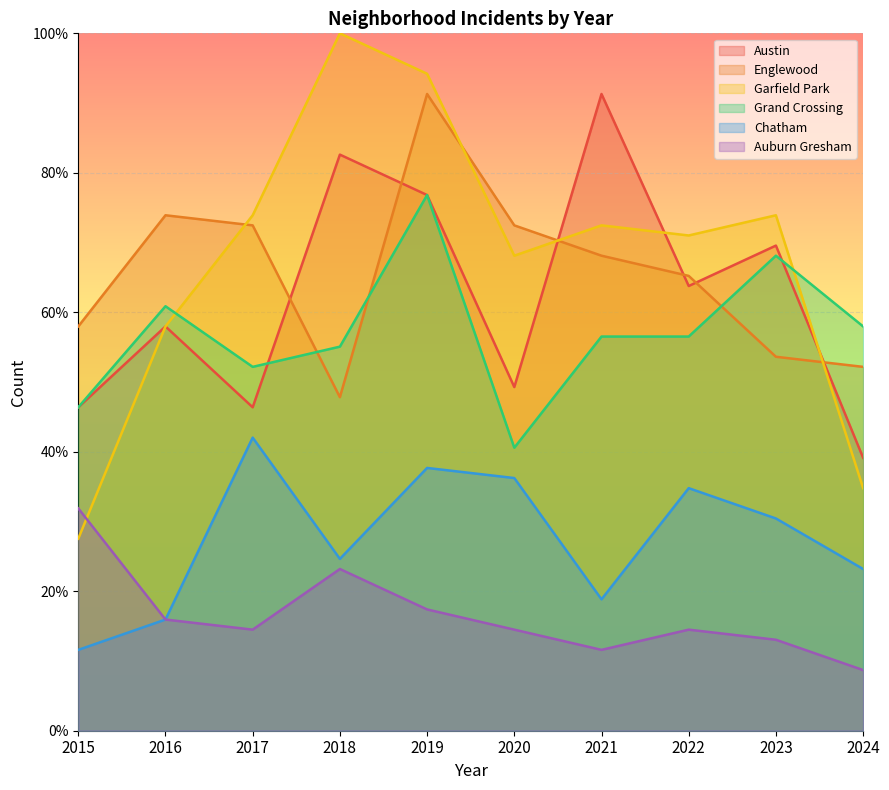

Reading left to right, list all the values displayed in this chart.

Austin: 2015=46.4	2016=58.0	2017=46.4	2018=82.6	2019=76.8	2020=49.3	2021=91.3	2022=63.8	2023=69.6	2024=39.1
Englewood: 2015=58.0	2016=73.9	2017=72.5	2018=47.8	2019=91.3	2020=72.5	2021=68.1	2022=65.2	2023=53.6	2024=52.2
Garfield Park: 2015=27.5	2016=58.0	2017=73.9	2018=100.0	2019=94.2	2020=68.1	2021=72.5	2022=71.0	2023=73.9	2024=34.8
Grand Crossing: 2015=46.4	2016=60.9	2017=52.2	2018=55.1	2019=76.8	2020=40.6	2021=56.5	2022=56.5	2023=68.1	2024=58.0
Chatham: 2015=11.6	2016=15.9	2017=42.0	2018=24.6	2019=37.7	2020=36.2	2021=18.8	2022=34.8	2023=30.4	2024=23.2
Auburn Gresham: 2015=31.9	2016=15.9	2017=14.5	2018=23.2	2019=17.4	2020=14.5	2021=11.6	2022=14.5	2023=13.0	2024=8.7